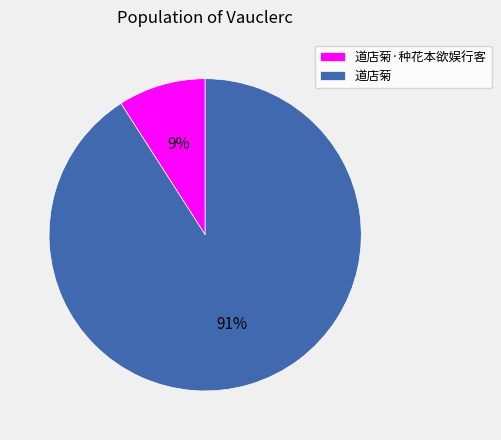

To the nearest percent, what is the difference between the largest and smallest slice percentages?

82%